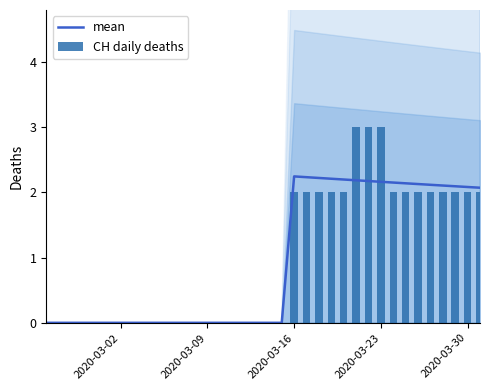

Is the value of mean at 23 greater than the value of CH daily deaths at 21?

Yes